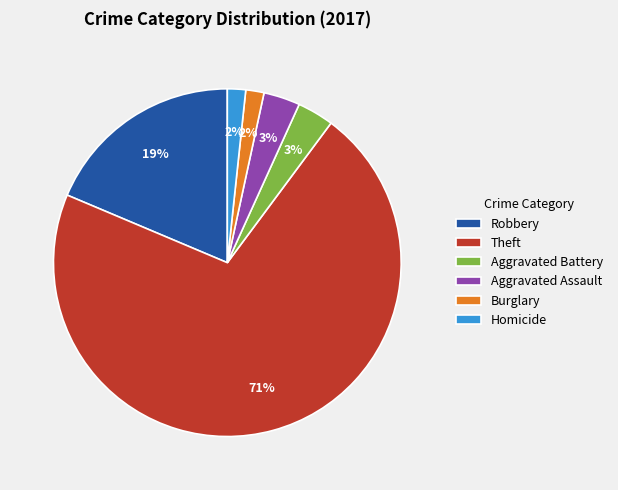

How many segments does this pie chart have?

6